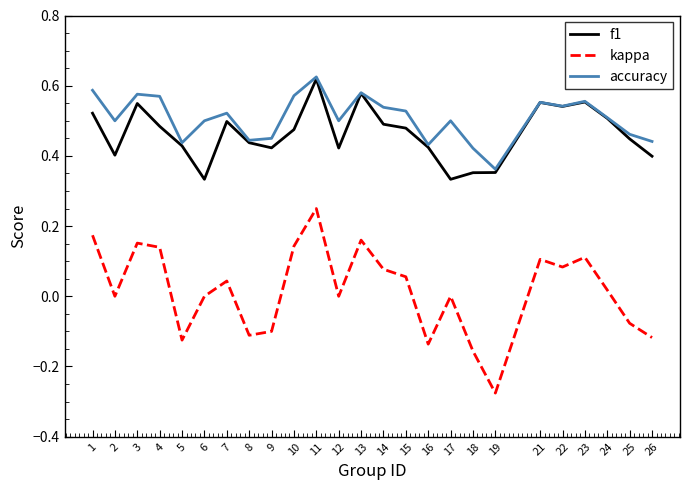

Rank the series at 9 from lowest to highest value.

kappa, f1, accuracy